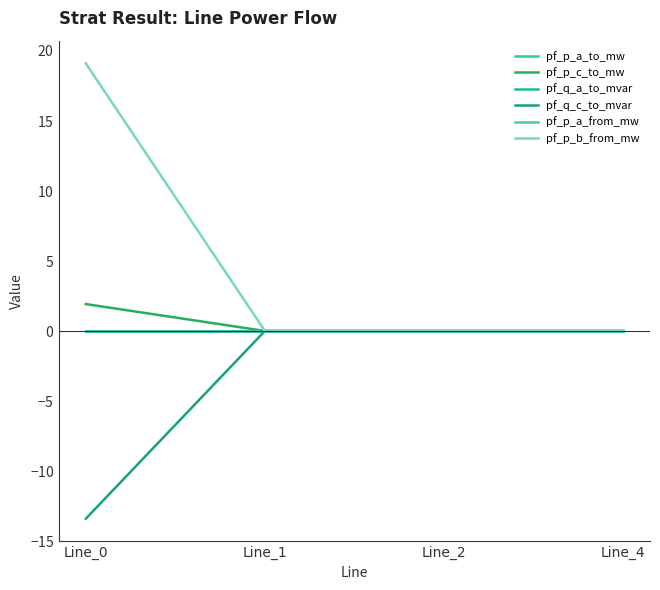

Is this an area chart (filled region under the line)?

No